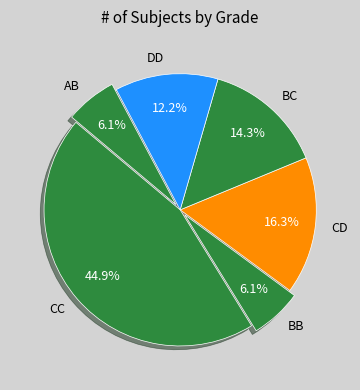

How many slices are in this pie chart?

6